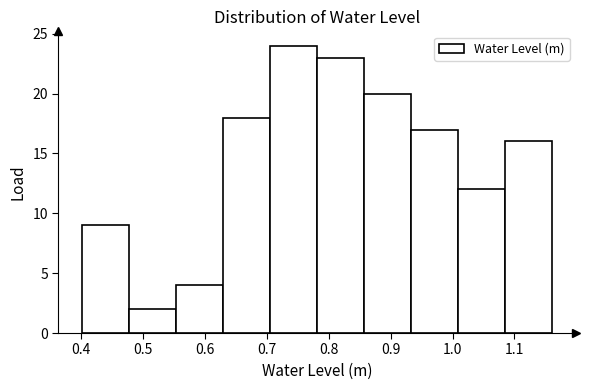

Reading left to right, list every bar in this chart as the range it spans on the x-axis followed by its height. Neither the bar edges nor the heights are printed on the chart, so give them approximately, as read against the axes.

0.40 to 0.48: 9
0.48 to 0.55: 2
0.55 to 0.63: 4
0.63 to 0.71: 18
0.71 to 0.78: 24
0.78 to 0.86: 23
0.86 to 0.93: 20
0.93 to 1.01: 17
1.01 to 1.09: 12
1.09 to 1.16: 16